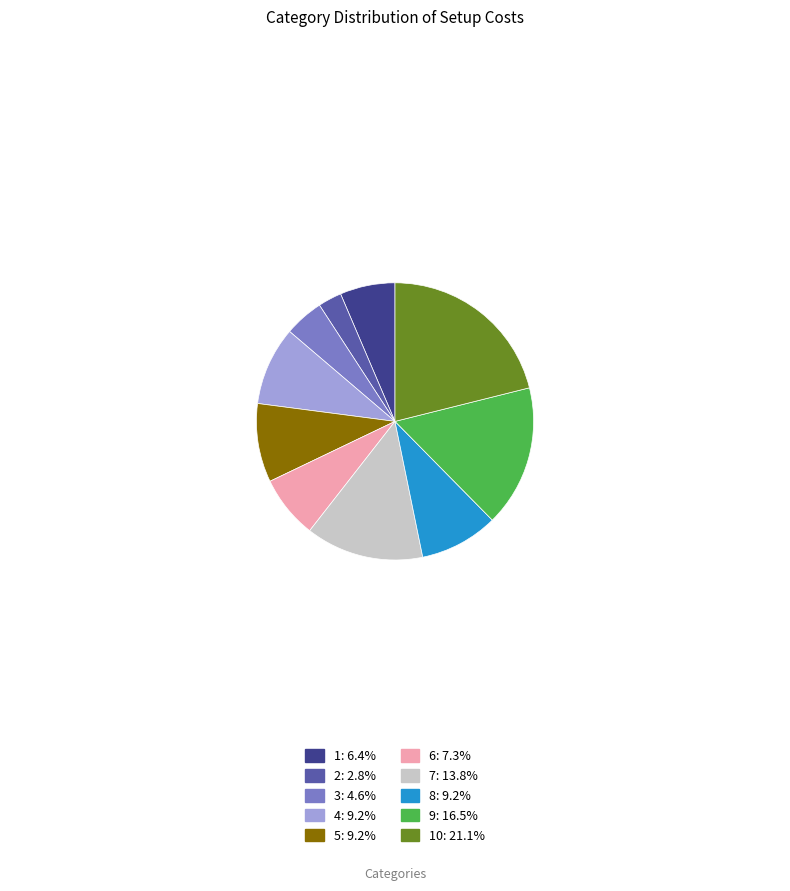

Approximately how many times larger is the value at 10: 21.1% compared to 3: 4.6%?

4.6